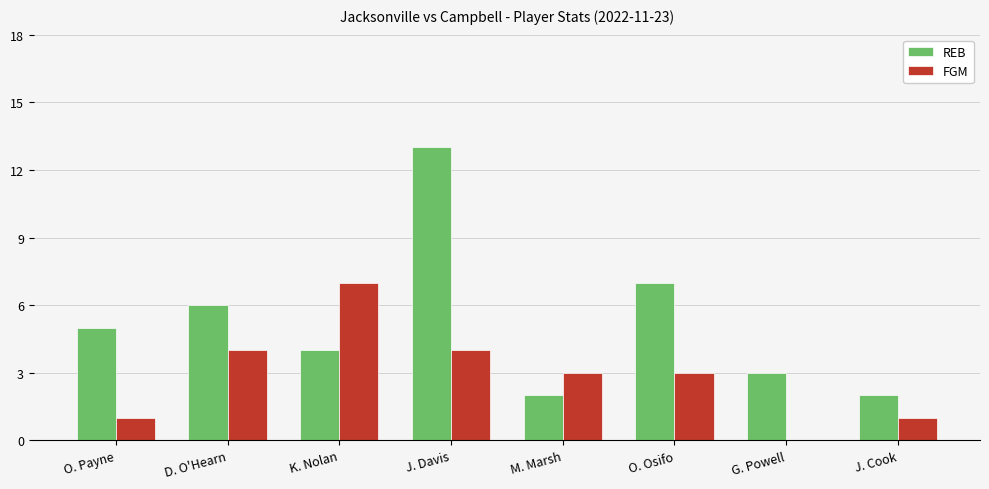

At which label does FGM first exceed 3?

D. O'Hearn